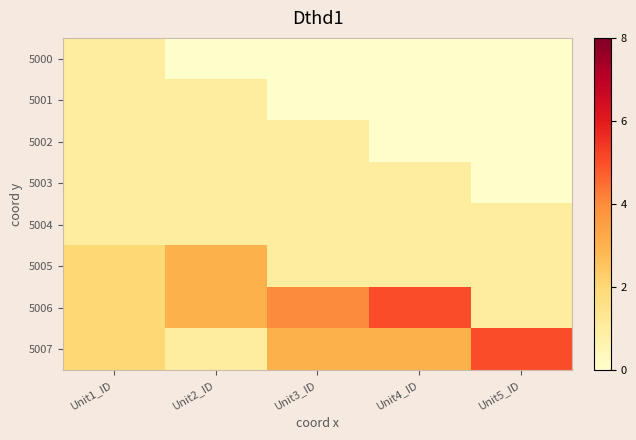

What is the spread (max minus min) of values at Unit5_ID?

5